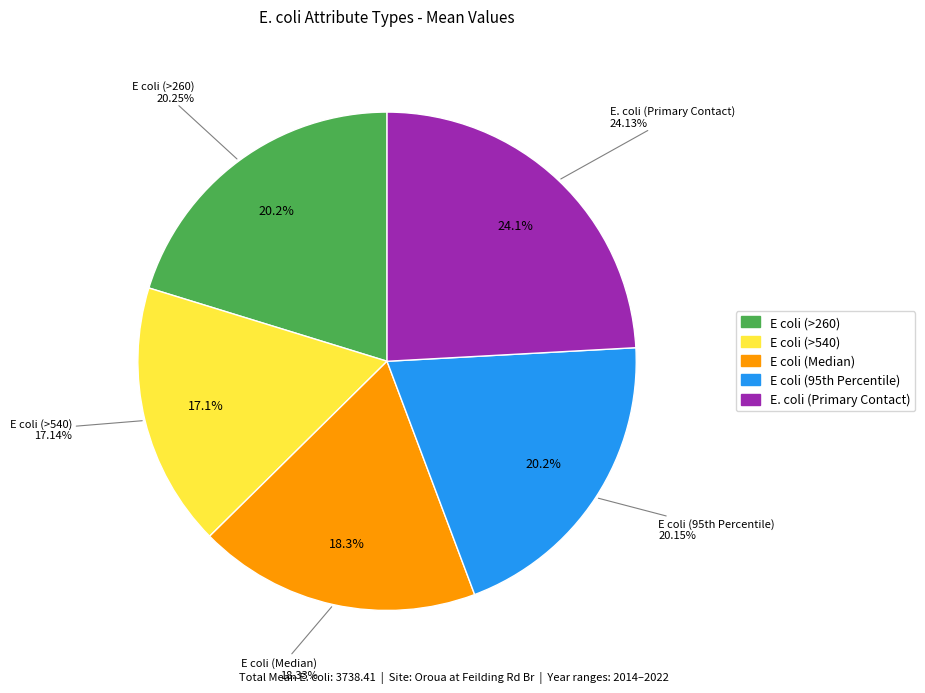

How many segments does this pie chart have?

5